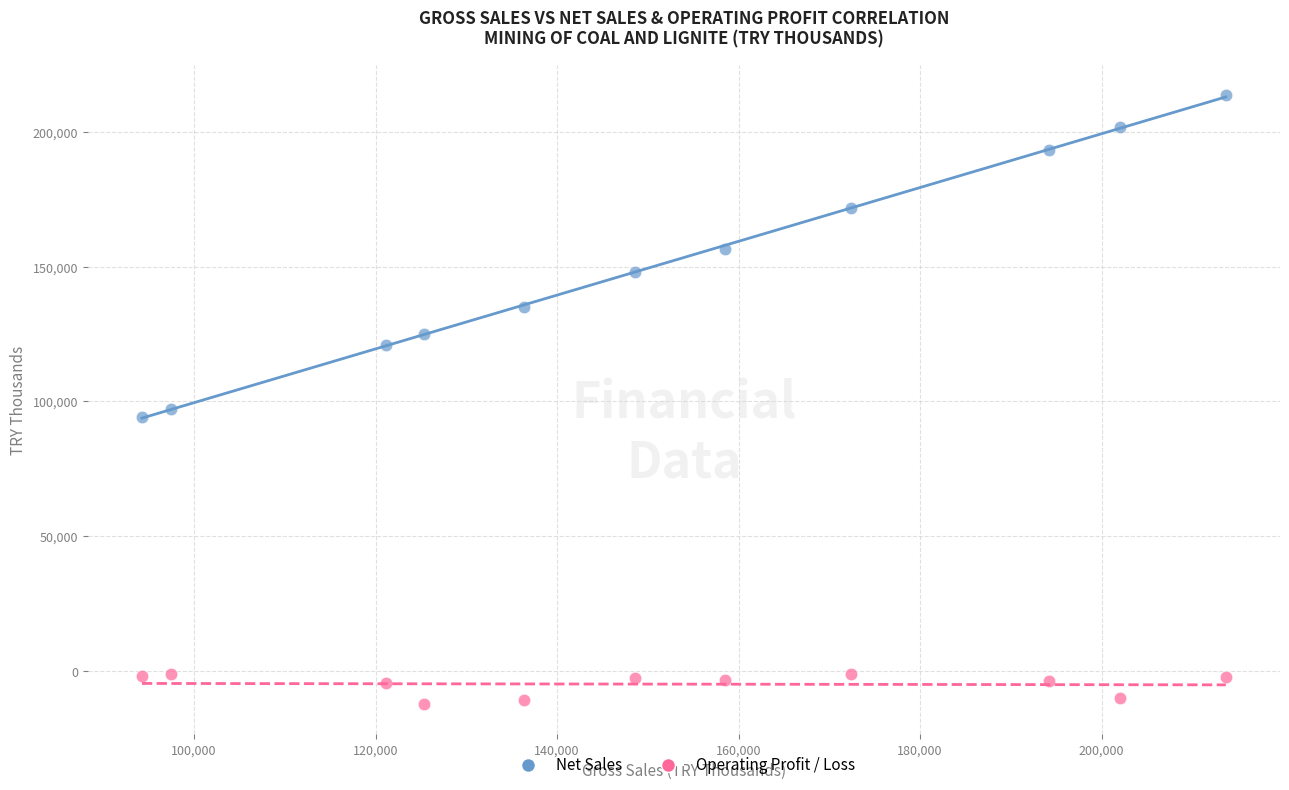

Across all series, what Y value is closest to 100703?

97316.2